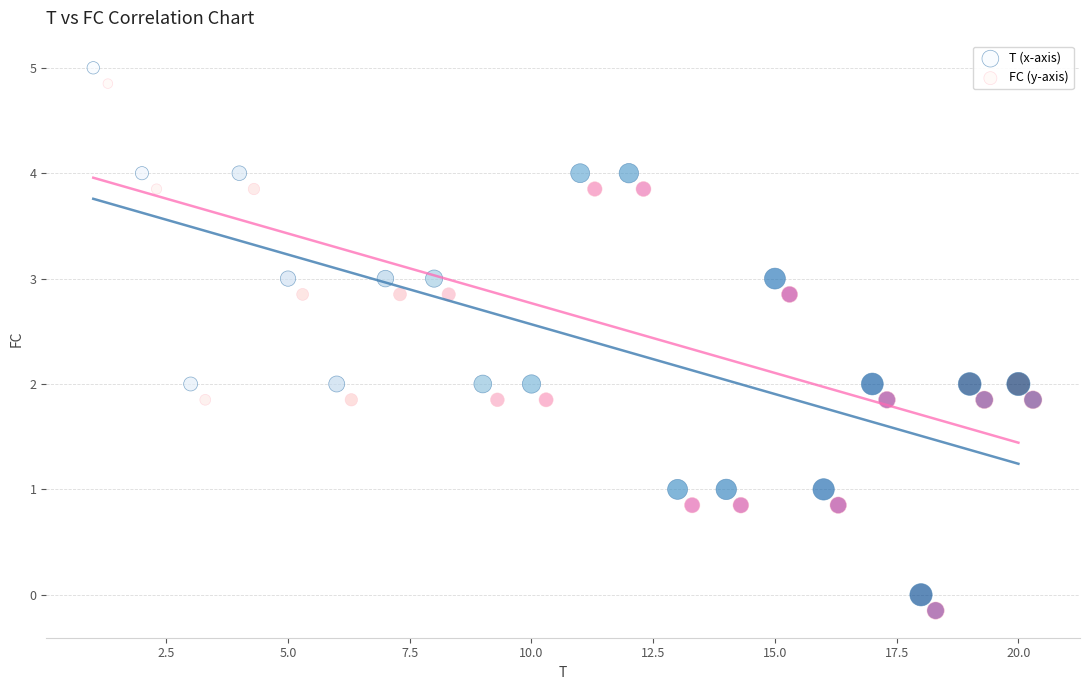

Which series reaches the minimum Y coordinate?

FC (y-axis)